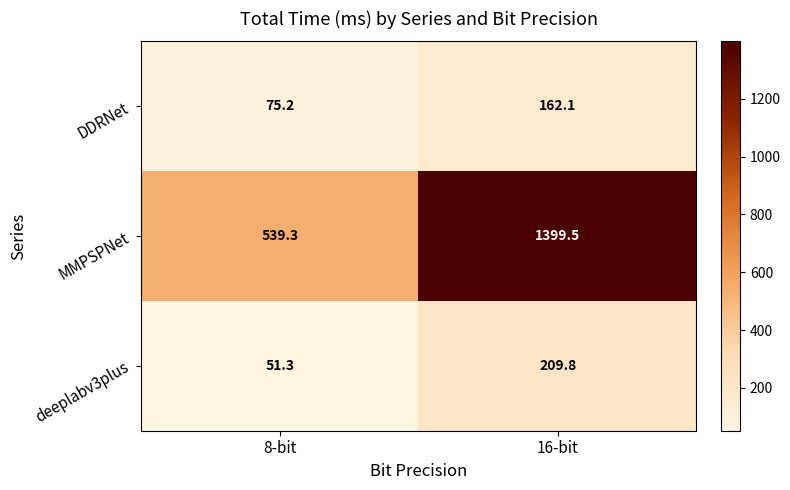

How many data points does each series have?

2